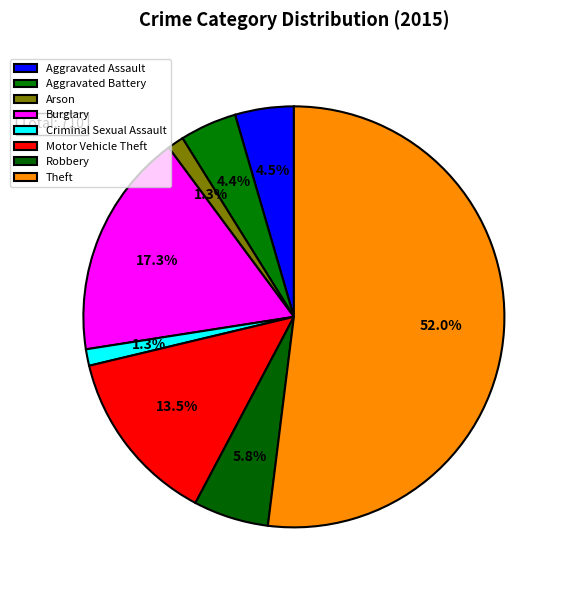

Count the number of slices in the pie.

8